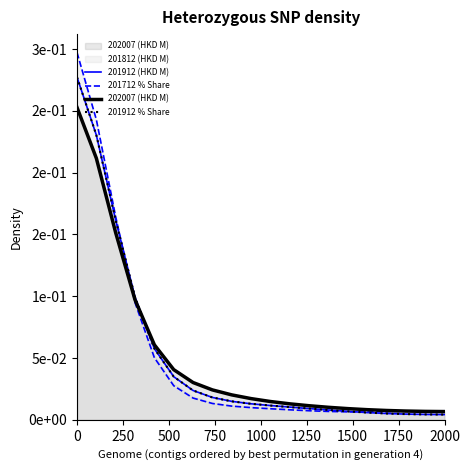

What is the difference between the second highest and minimum values in the 201912 % Share series?

0.2